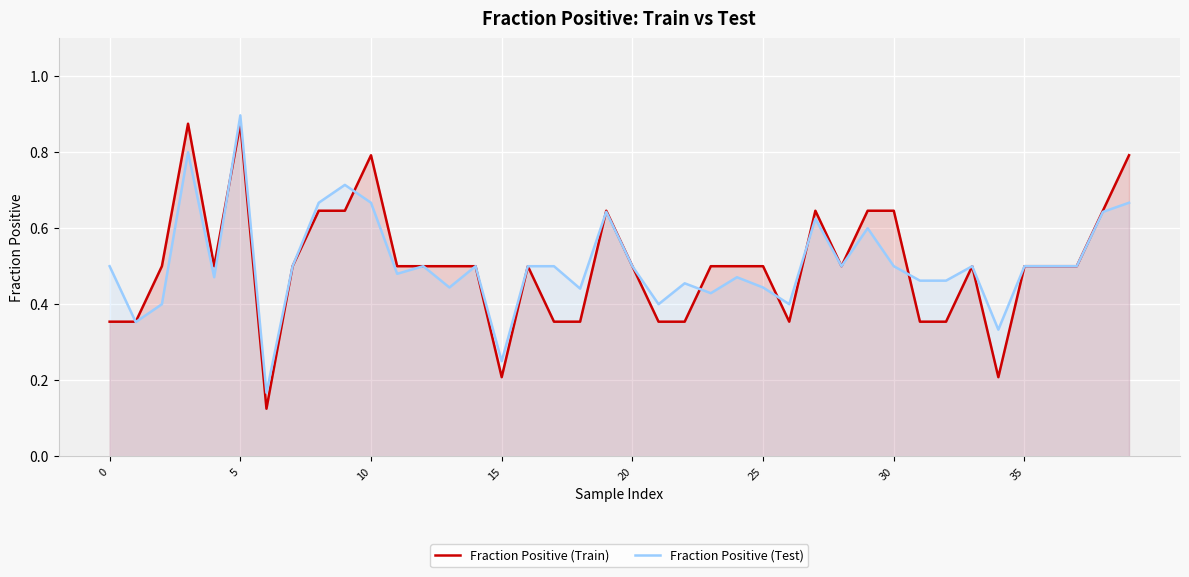

What is the difference between the second highest and minimum values in the Fraction Positive (Test) series?

0.6